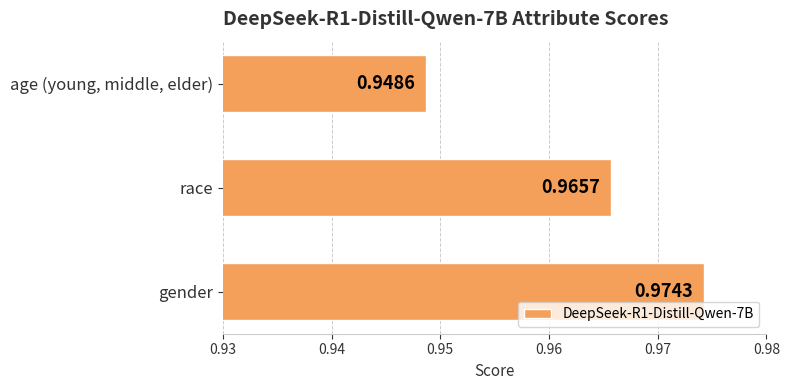

Rank the categories by value from lowest to highest.

age (young, middle, elder), race, gender